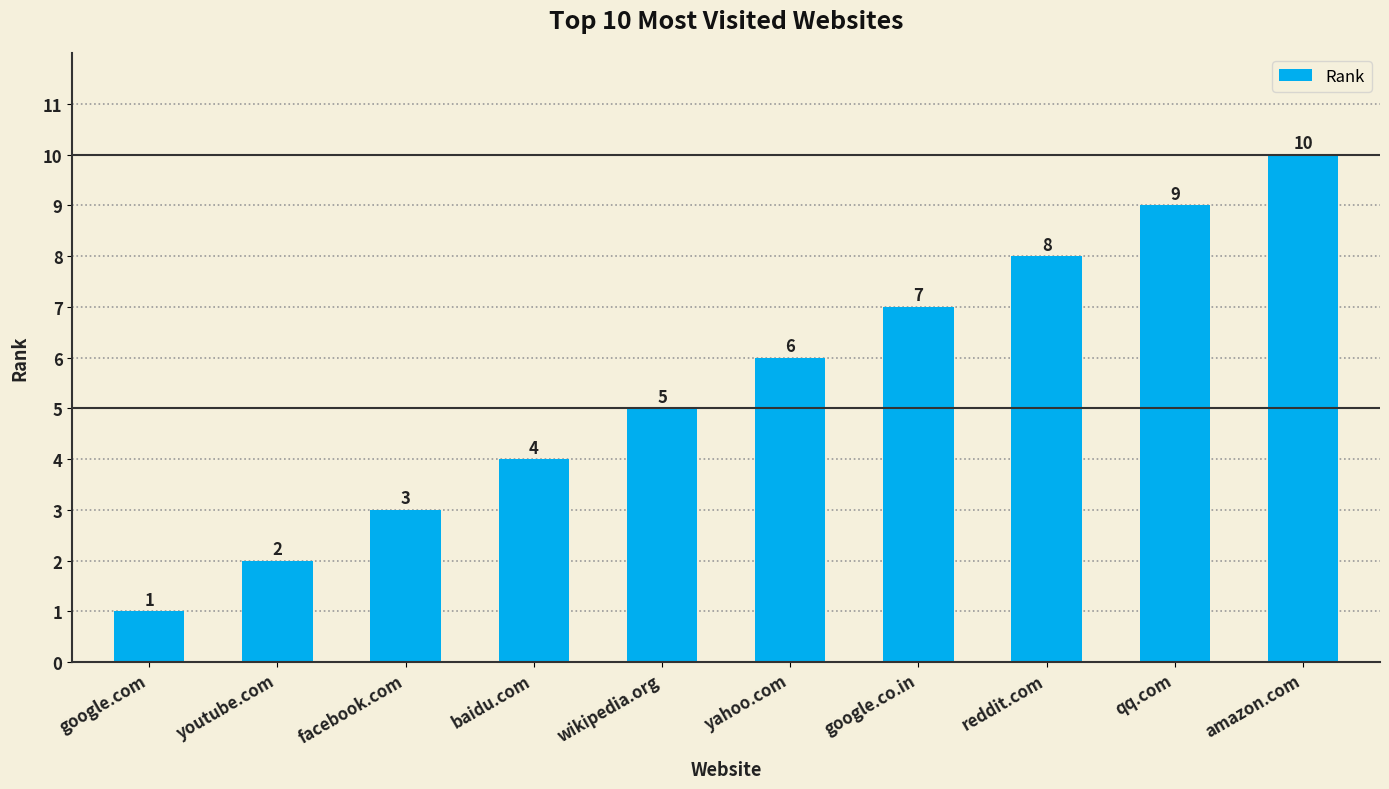

Where is the data nearest to the value 5?

wikipedia.org